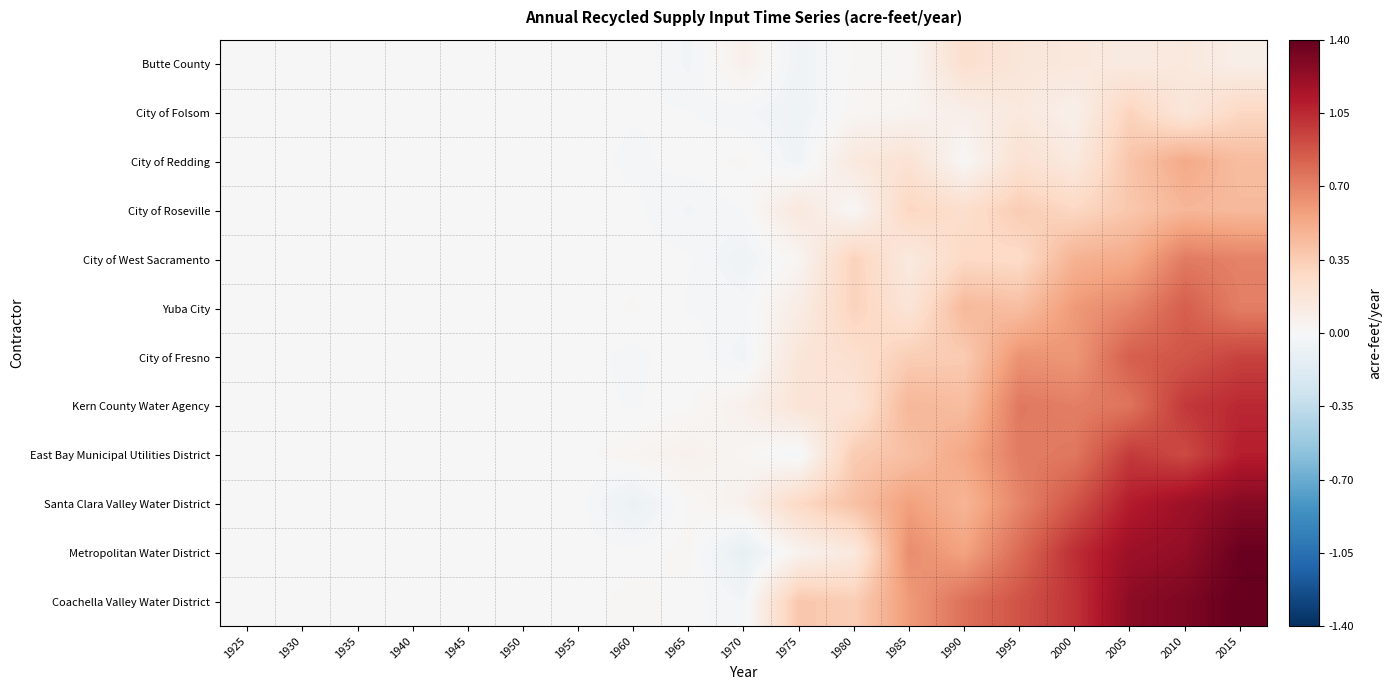

What is the greatest value displayed?

1.4